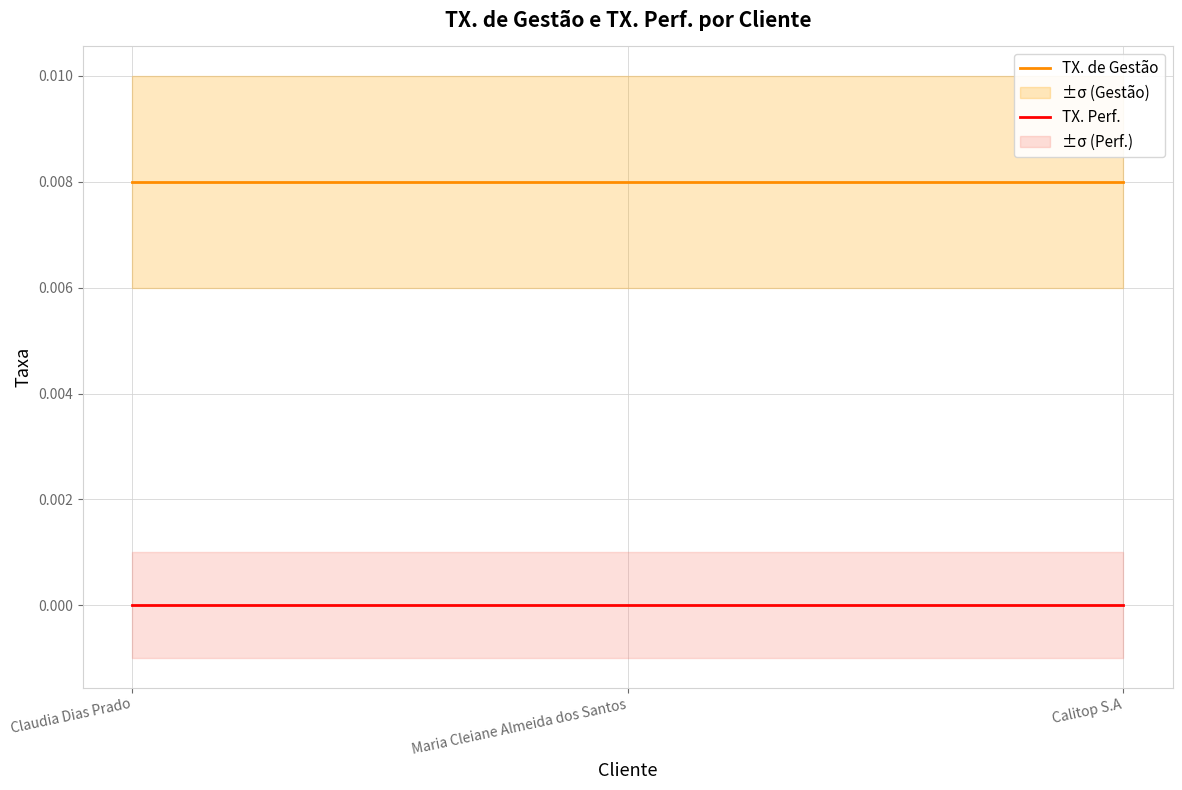

Which series changed the most between Claudia Dias Prado and Calitop S.A?

TX. de Gestão